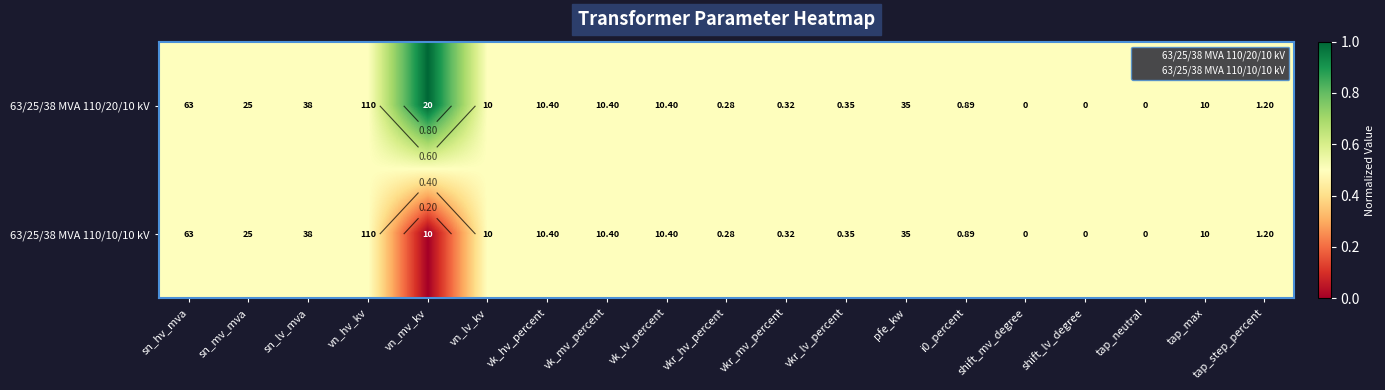

How many distinct data groups are displayed?

2